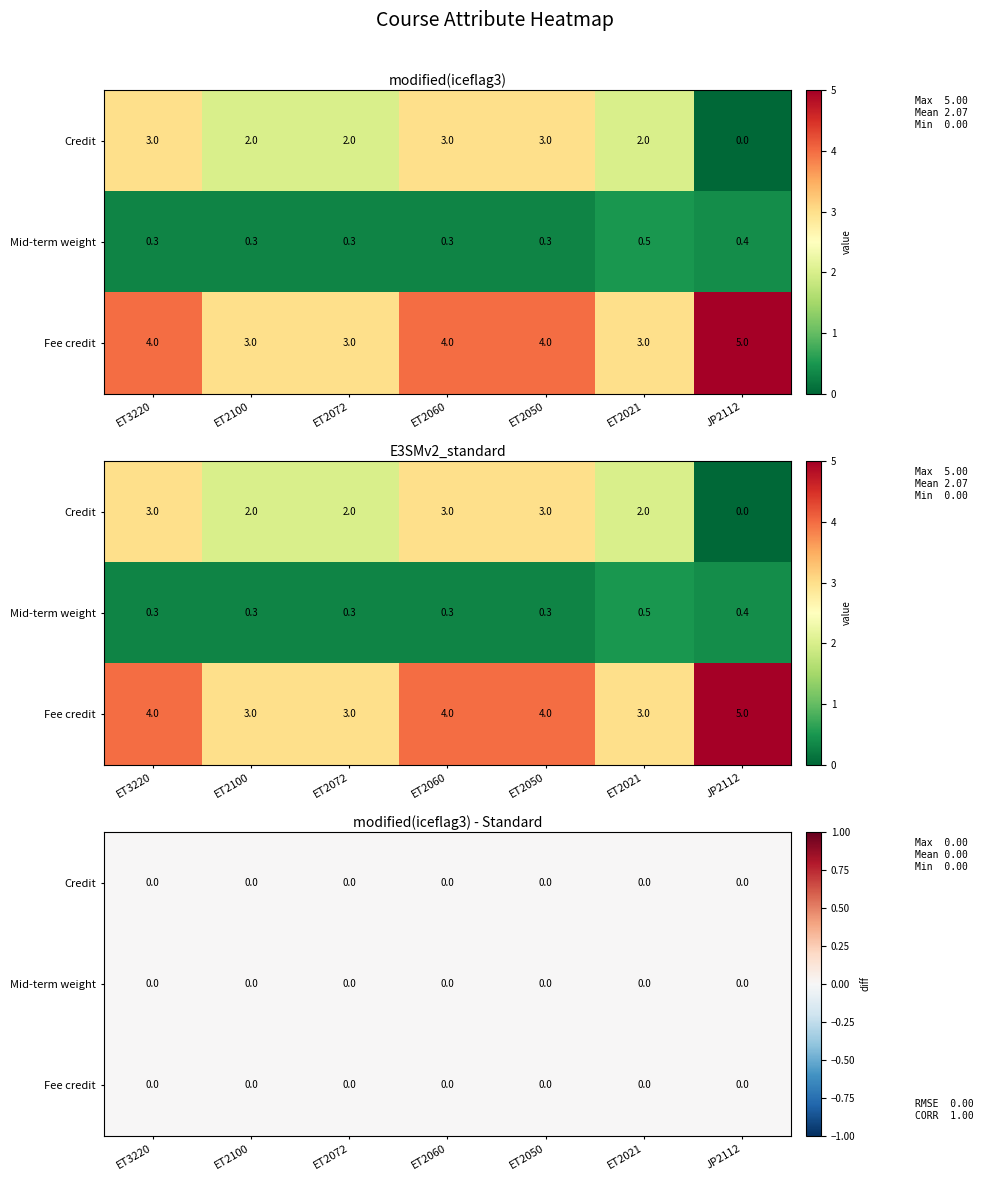

Is it true that ET2050 equals 0.3 at 1?

True